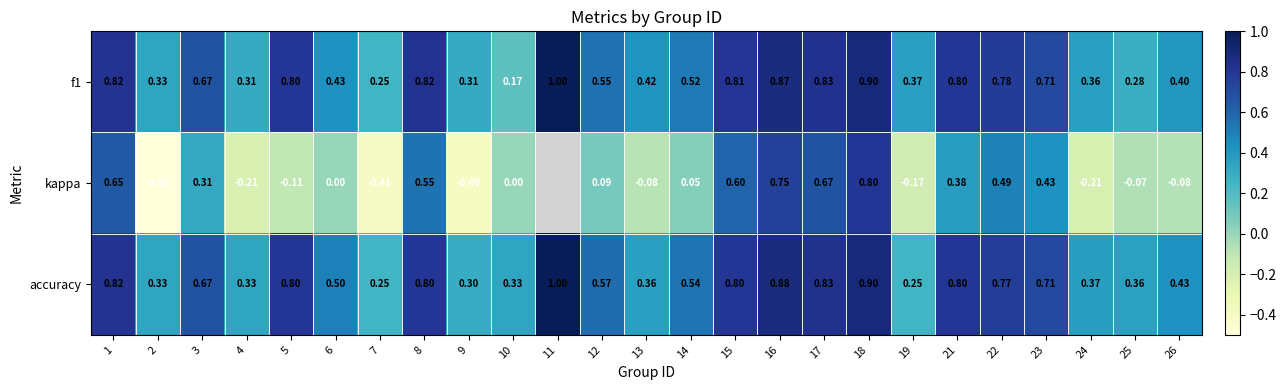

What is the average value of the accuracy series?

0.6